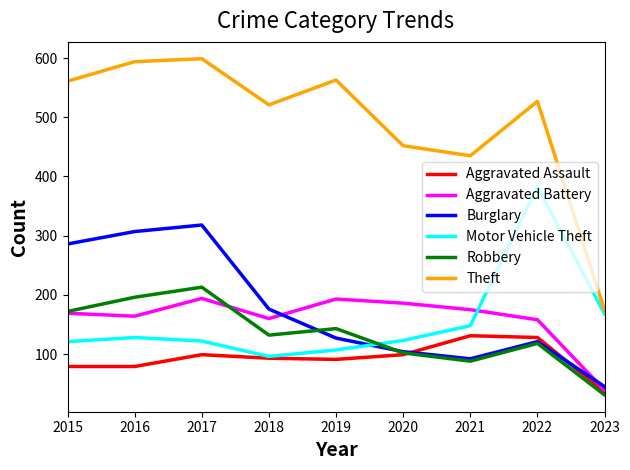

What are all the series names shown in the legend?

Aggravated Assault, Aggravated Battery, Burglary, Motor Vehicle Theft, Robbery, Theft